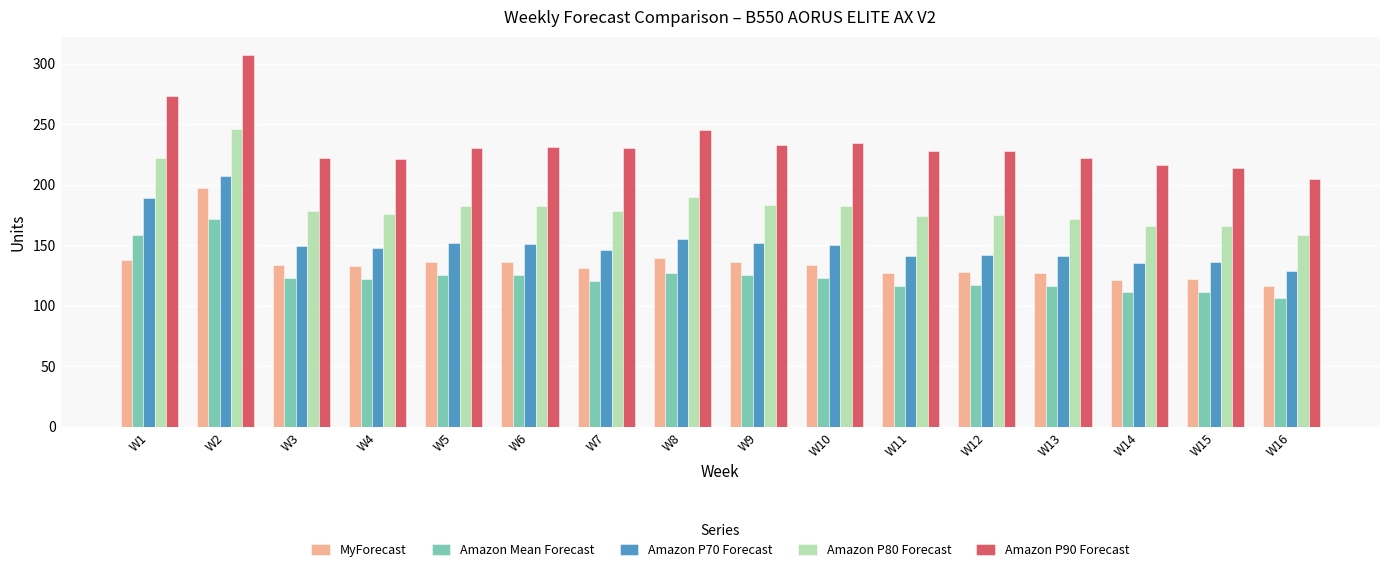

How many distinct data groups are displayed?

5